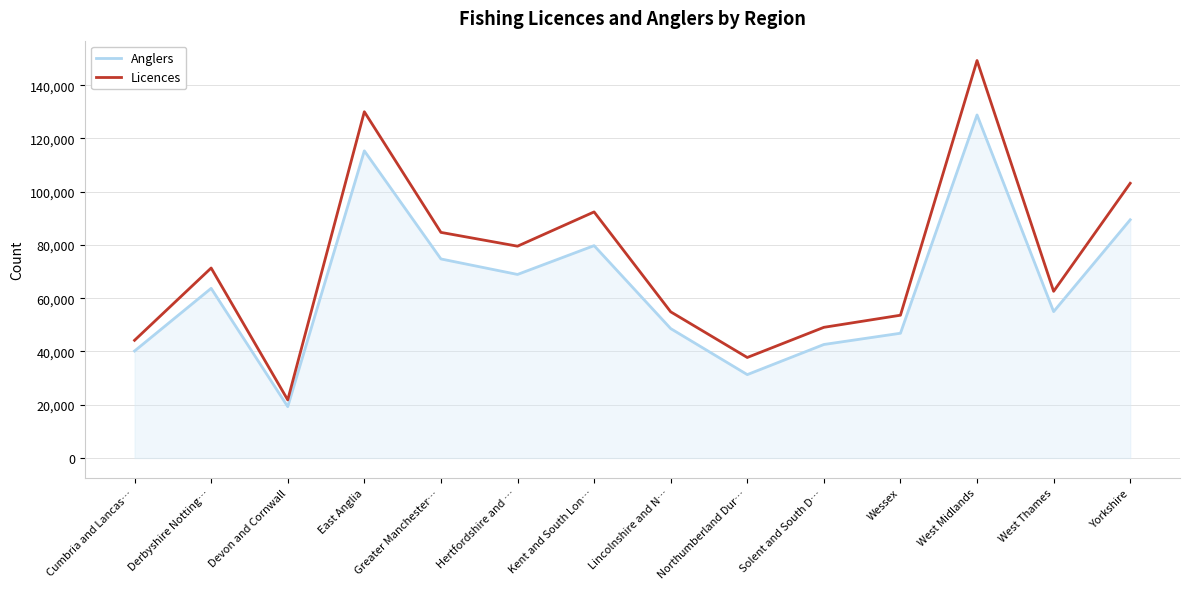

Reading left to right, list all the values displayed in this chart.

Anglers: Cumbria and Lancas…=40182	Derbyshire Notting…=63707	Devon and Cornwall=19289	East Anglia=115337	Greater Manchester…=74747	Hertfordshire and …=68928	Kent and South Lon…=79746	Lincolnshire and N…=48597	Northumberland Dur…=31316	Solent and South D…=42628	Wessex=46850	West Midlands=128824	West Thames=54974	Yorkshire=89460
Licences: Cumbria and Lancas…=44197	Derbyshire Notting…=71344	Devon and Cornwall=21811	East Anglia=130022	Greater Manchester…=84723	Hertfordshire and …=79541	Kent and South Lon…=92407	Lincolnshire and N…=54890	Northumberland Dur…=37747	Solent and South D…=49070	Wessex=53617	West Midlands=149248	West Thames=62591	Yorkshire=103161